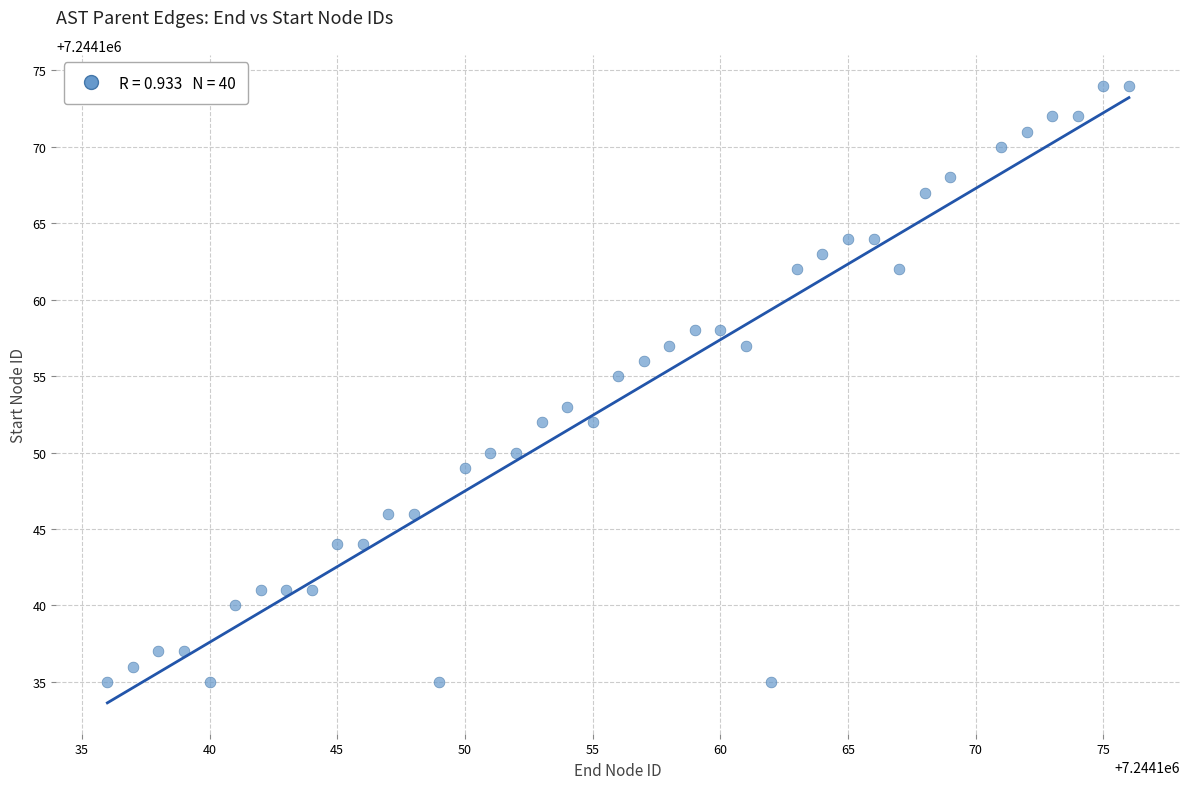

What is the range of X values (max minus min)?

40